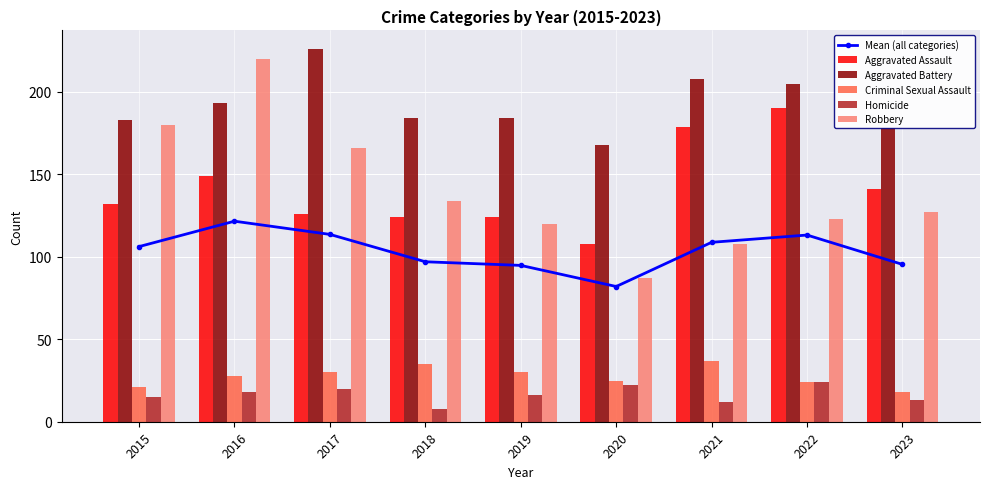

What is the lowest value of the Homicide series?

8